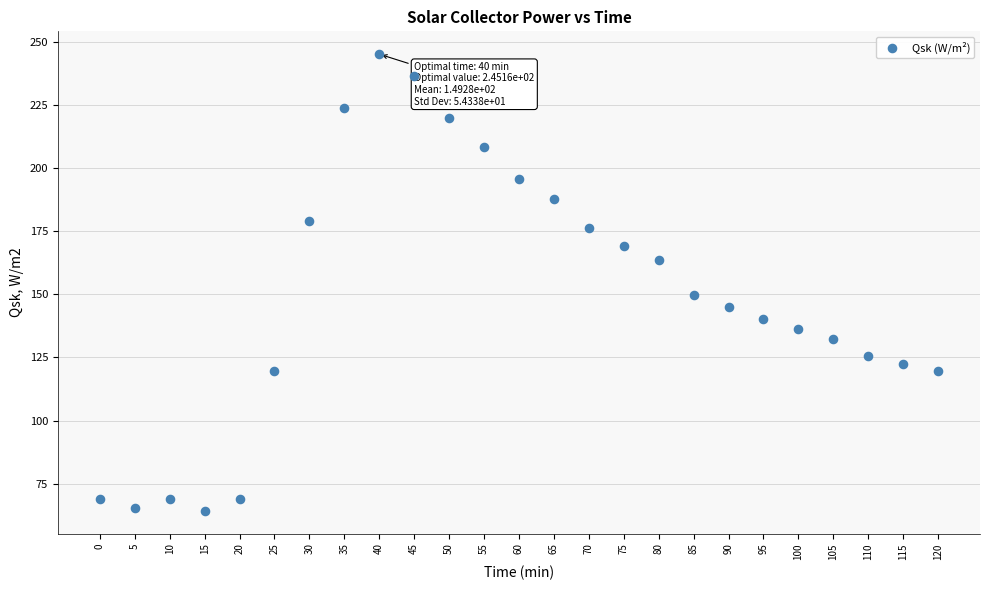

What is the range of Y values (max minus min)?

181.0